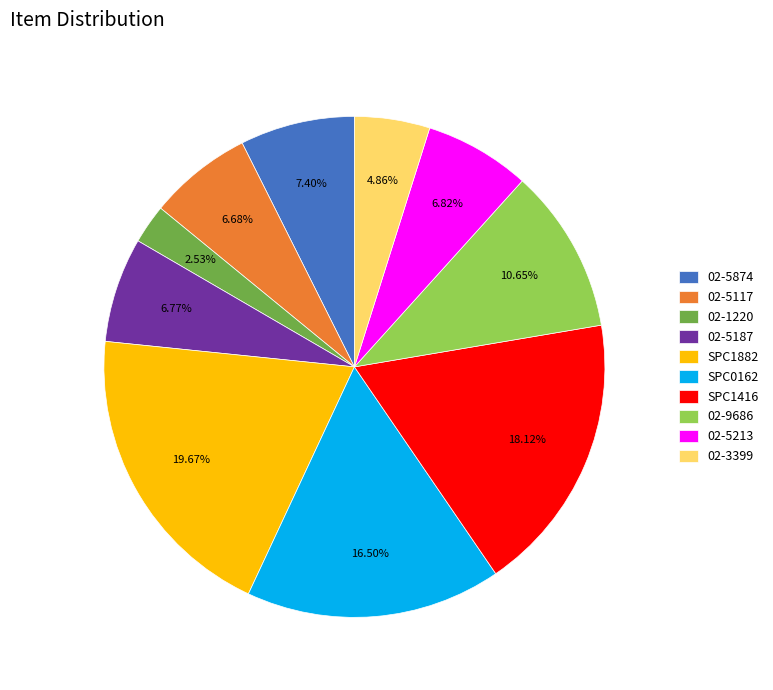

The 02-5117 slice represents 18% of the pie. True or false?

False